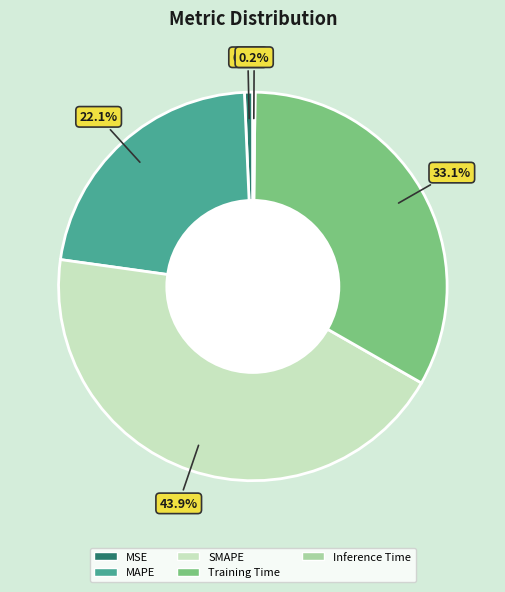

To the nearest percent, what percentage of the pie is SMAPE?

44%